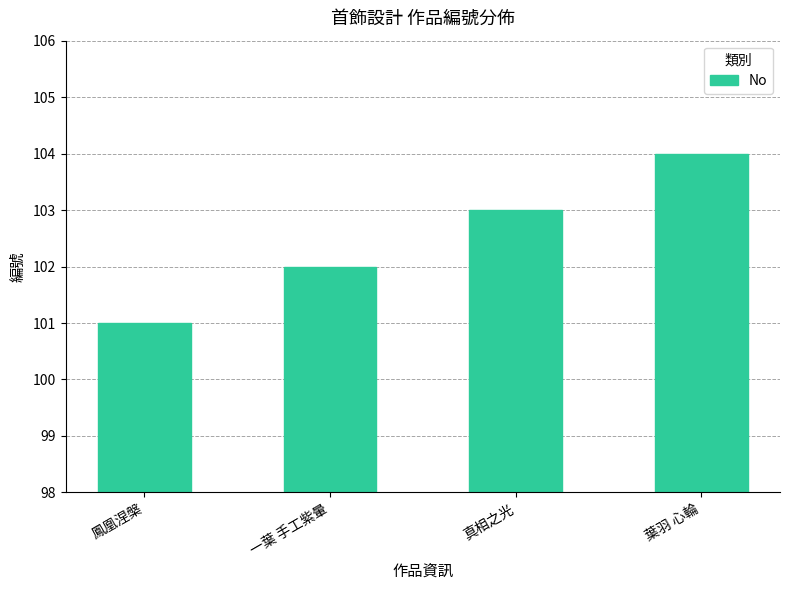

How many bars are there in total?

4